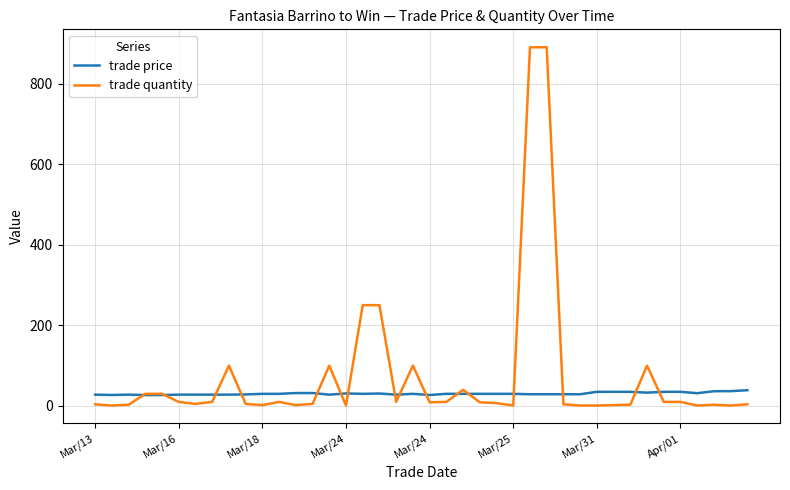

Which series has the largest total across all categories?

trade quantity